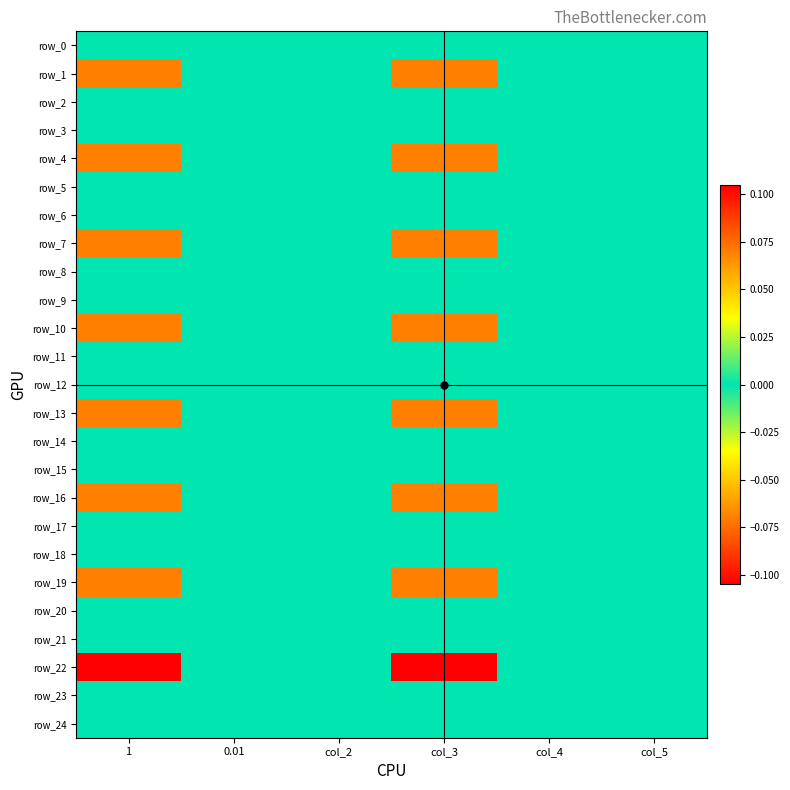

At which label is row_14 closest to 0?

1